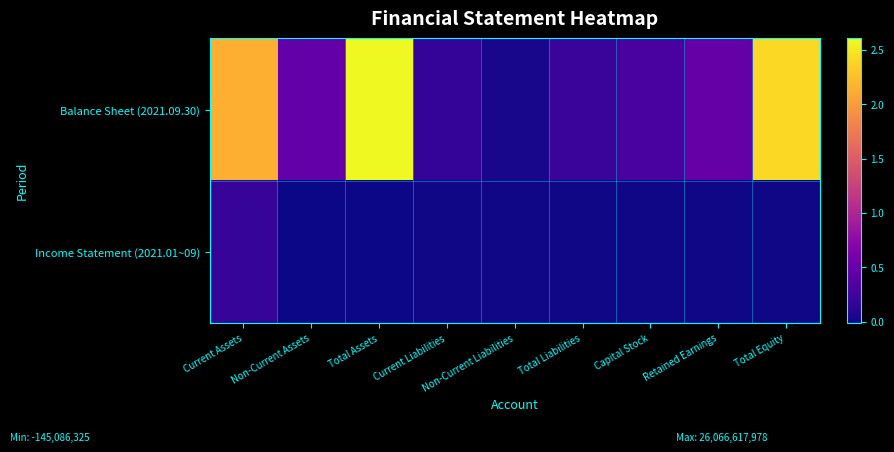

Reading left to right, extract all data points from this chart.

Balance Sheet (2021.09.30): Current Assets=21360961256	Non-Current Assets=4705656722	Total Assets=26066617978	Current Liabilities=1650248946	Non-Current Liabilities=366773849	Total Liabilities=2017022795	Capital Stock=2965019000	Retained Earnings=4789121487	Total Equity=24049595183
Income Statement (2021.01~09): Current Assets=1902497534	Non-Current Assets=-145086325	Total Assets=-110953498	Current Liabilities=-35981450	Non-Current Liabilities=0	Total Liabilities=0	Capital Stock=0	Retained Earnings=0	Total Equity=0